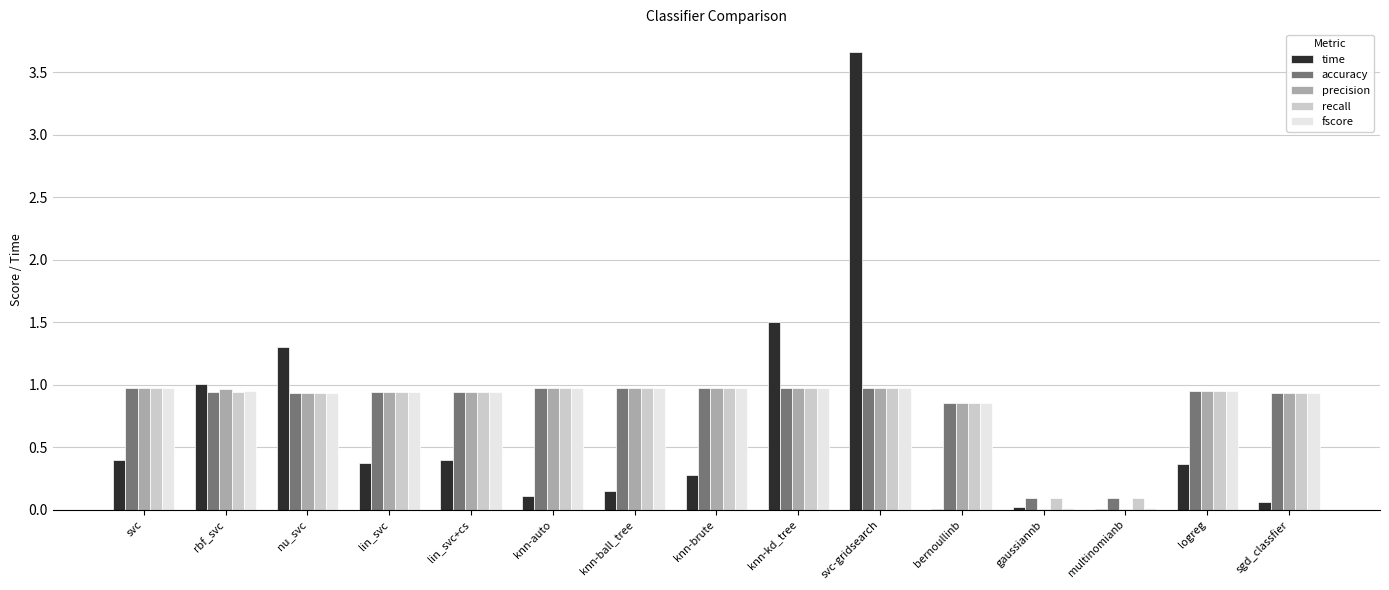

What is the total value across all series at nu_svc?

5.0